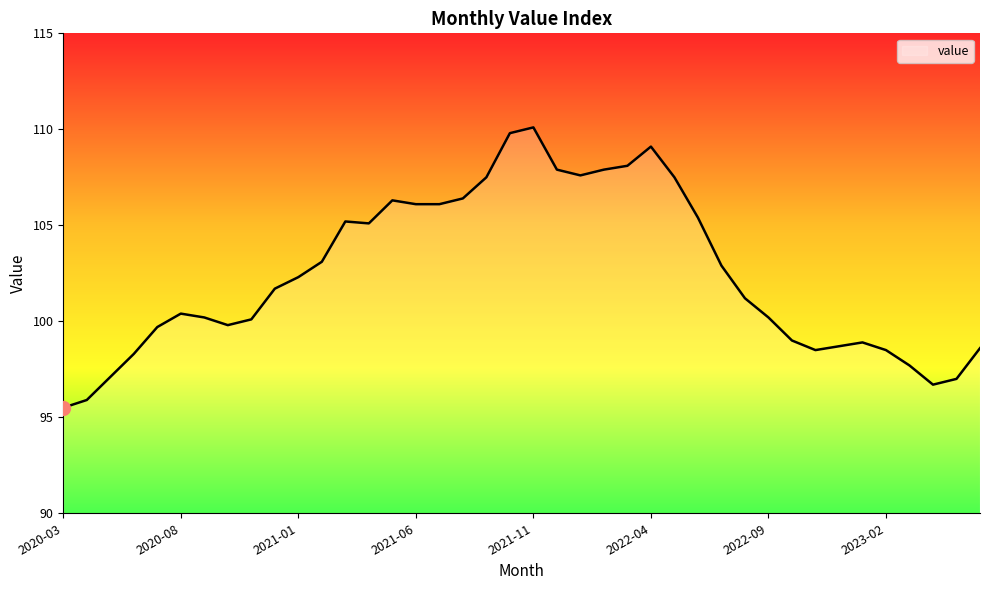

What is the difference between the maximum and minimum values?

14.6